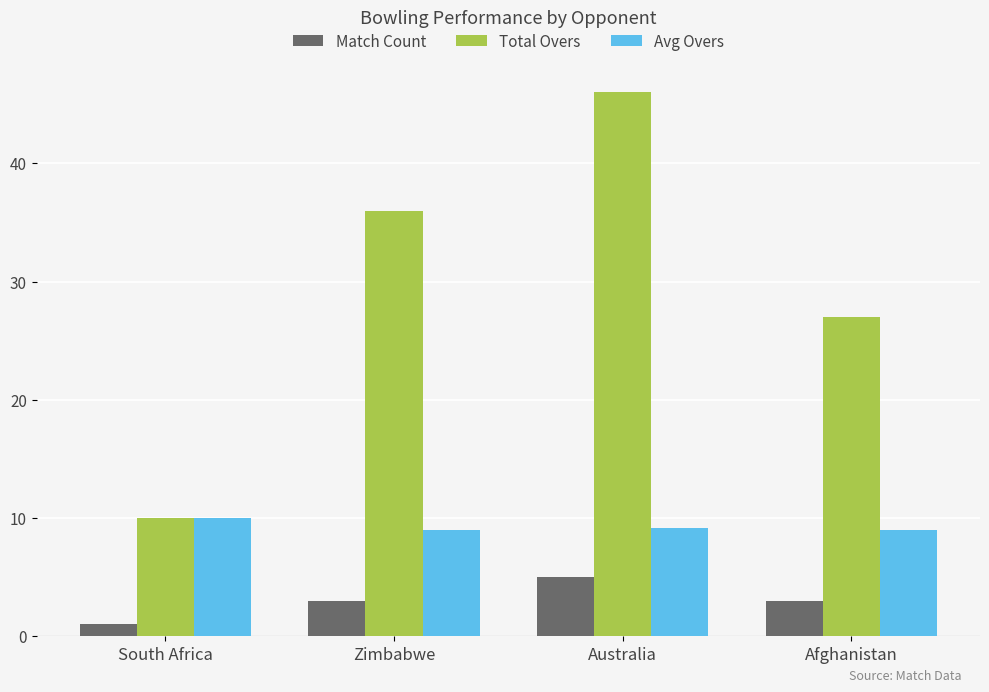

What is the average value of the Match Count series?

3.0